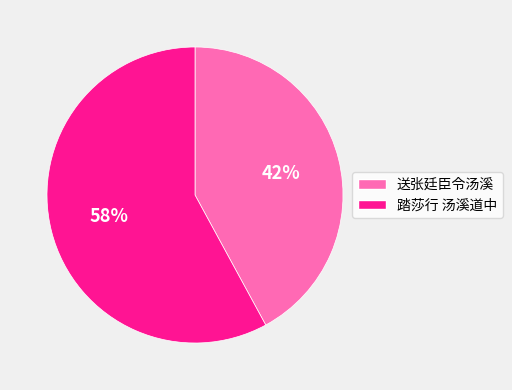

Count the number of slices in the pie.

2